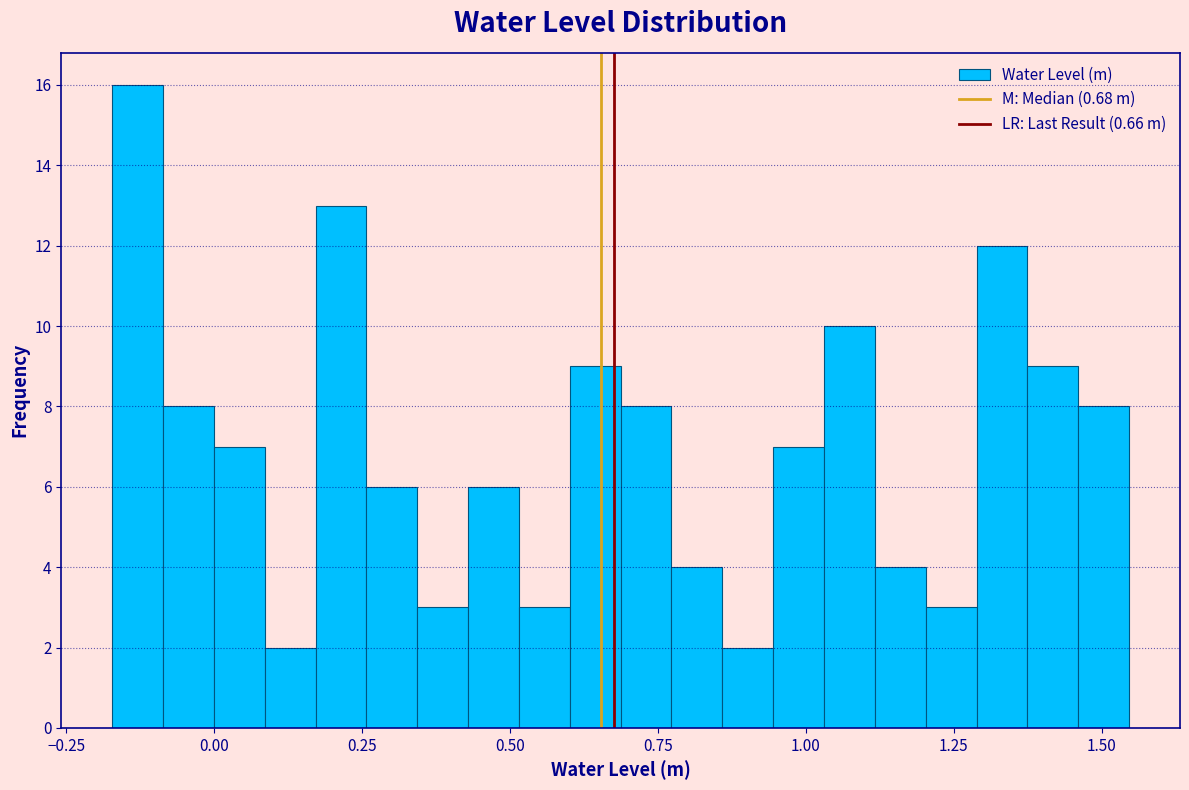

Read against the x-axis, roughly where is the centre of the tallest bar?

-0.15